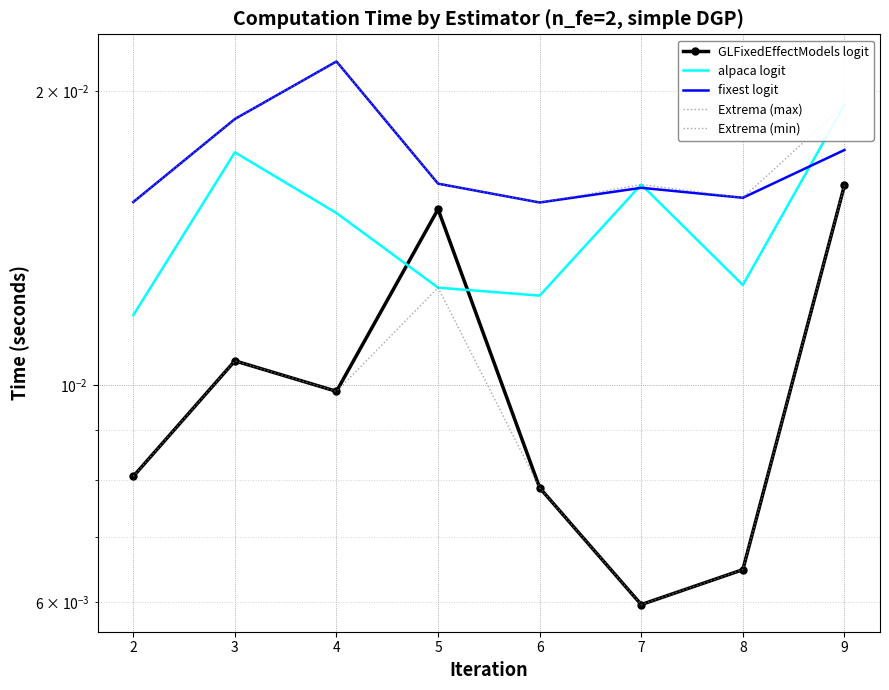

Between 5 and 6, which series saw the biggest shift?

GLFixedEffectModels logit